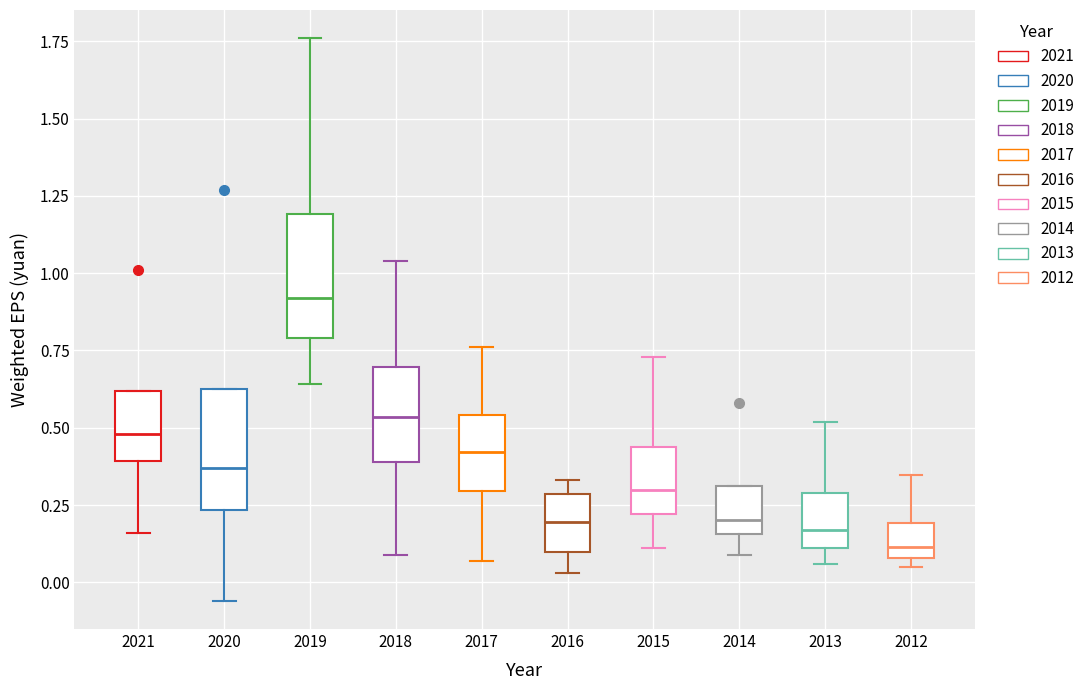

Reading left to right, transcribe this box plot: for each box, give where its median line is, the range the box spans, and where its two whiskers end, as read against the y-axis. The values are not printed on the chart, so give them approximately, as read against the axis.

2021: median 0.50, box 0.40 to 0.60, whiskers 0.15 to 0.60
2020: median 0.35, box 0.25 to 0.65, whiskers -0.05 to 0.65
2019: median 0.90, box 0.80 to 1.20, whiskers 0.65 to 1.75
2018: median 0.55, box 0.40 to 0.70, whiskers 0.10 to 1.05
2017: median 0.40, box 0.30 to 0.55, whiskers 0.05 to 0.75
2016: median 0.20, box 0.10 to 0.30, whiskers 0.05 to 0.35
2015: median 0.30, box 0.20 to 0.45, whiskers 0.10 to 0.75
2014: median 0.20, box 0.15 to 0.30, whiskers 0.10 to 0.30
2013: median 0.15, box 0.10 to 0.30, whiskers 0.05 to 0.50
2012: median 0.10 (just above the box's lower edge), box 0.10 to 0.20, whiskers 0.05 to 0.35